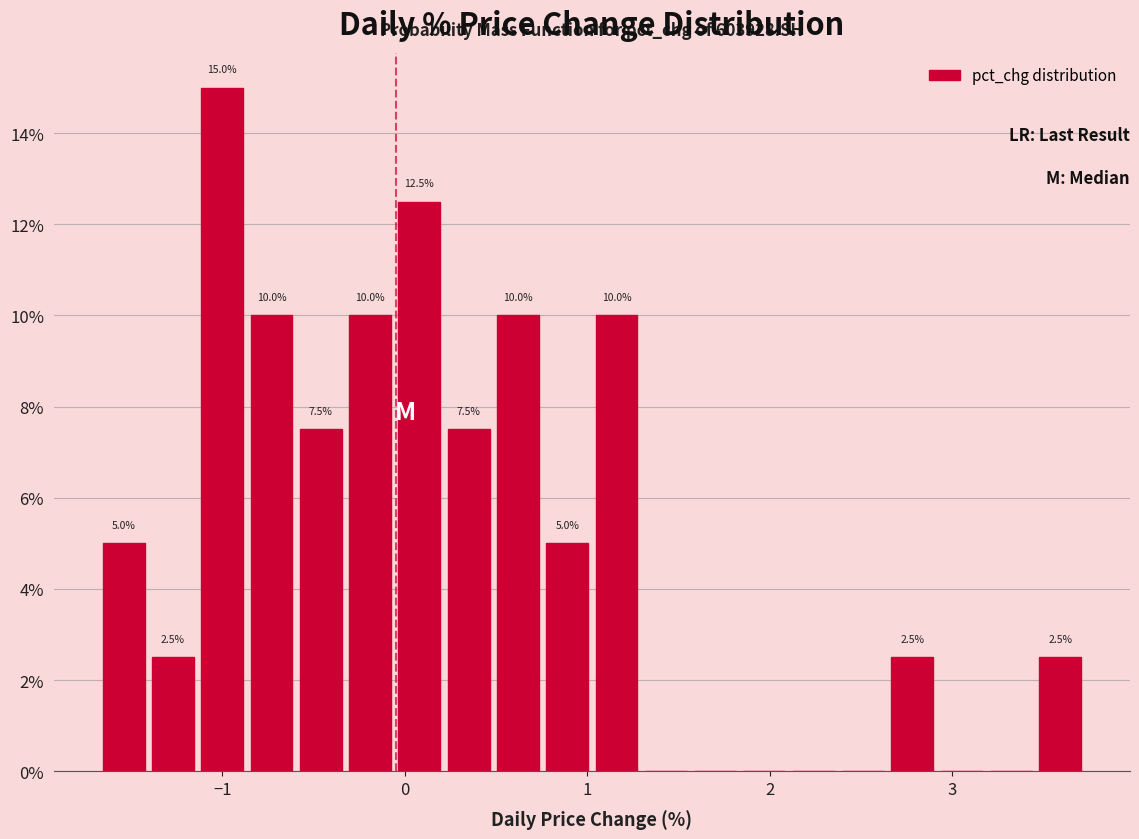

Around what value on the x-axis is the tallest bar? Give the approximate position of its centre, as read against the axis.

-1.0